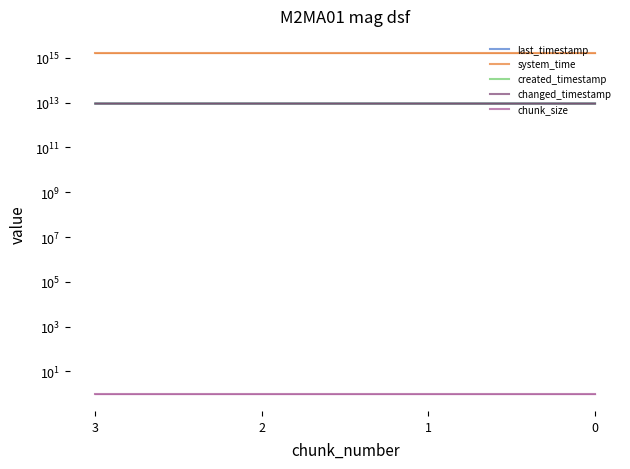

Where is changed_timestamp nearest to the value 9025707838494?

1